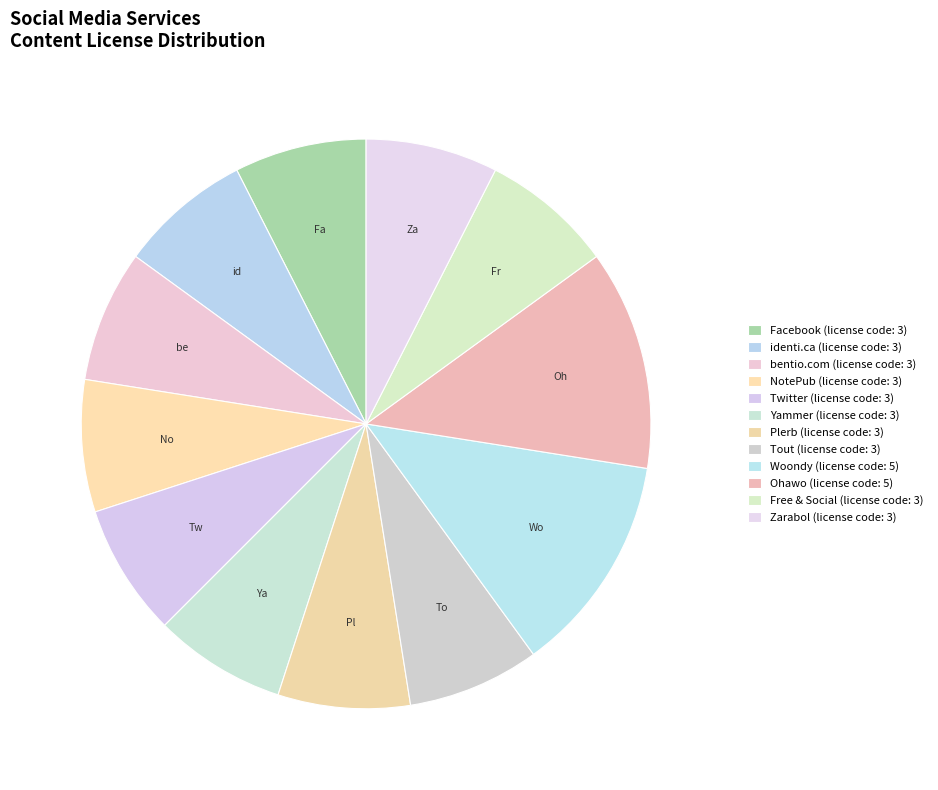

Is there any slice that represents more than half of the pie?

No